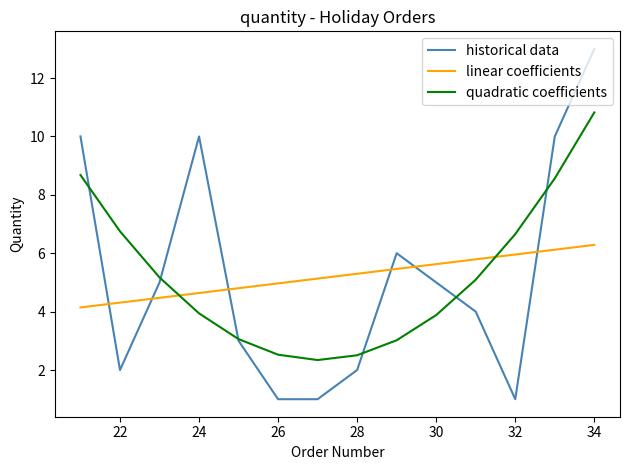

True or false: quadratic coefficients has more than 0 interior local peaks.

False